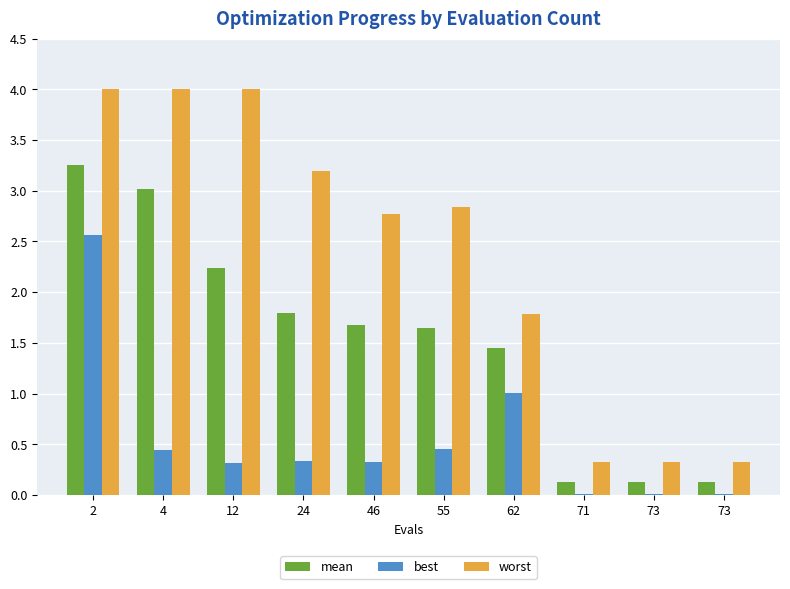

Are the bars grouped side by side (vs. stacked)?

Yes